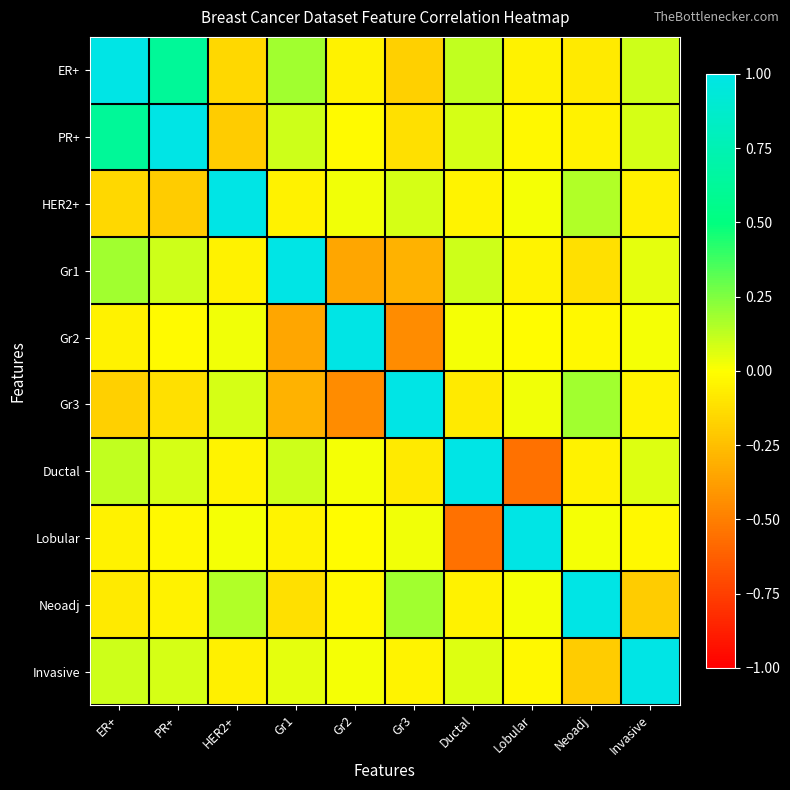

Reading right to left, transcribe all the data shown in this chart.

ER+: Invasive=0.1	Neoadj=-0.1	Lobular=-0.1	Ductal=0.1	Gr3=-0.2	Gr2=-0.1	Gr1=0.2	HER2+=-0.1	PR+=0.6	ER+=1.0
PR+: Invasive=0.1	Neoadj=-0.1	Lobular=-0.0	Ductal=0.1	Gr3=-0.1	Gr2=-0.0	Gr1=0.1	HER2+=-0.2	PR+=1.0	ER+=0.6
HER2+: Invasive=-0.1	Neoadj=0.1	Lobular=0.0	Ductal=-0.0	Gr3=0.1	Gr2=0.0	Gr1=-0.1	HER2+=1.0	PR+=-0.2	ER+=-0.1
Gr1: Invasive=0.1	Neoadj=-0.1	Lobular=-0.0	Ductal=0.1	Gr3=-0.3	Gr2=-0.3	Gr1=1.0	HER2+=-0.1	PR+=0.1	ER+=0.2
Gr2: Invasive=0.0	Neoadj=-0.0	Lobular=-0.0	Ductal=0.0	Gr3=-0.5	Gr2=1.0	Gr1=-0.3	HER2+=0.0	PR+=-0.0	ER+=-0.1
Gr3: Invasive=-0.0	Neoadj=0.2	Lobular=0.0	Ductal=-0.1	Gr3=1.0	Gr2=-0.5	Gr1=-0.3	HER2+=0.1	PR+=-0.1	ER+=-0.2
Ductal: Invasive=0.1	Neoadj=-0.1	Lobular=-0.6	Ductal=1.0	Gr3=-0.1	Gr2=0.0	Gr1=0.1	HER2+=-0.0	PR+=0.1	ER+=0.1
Lobular: Invasive=-0.0	Neoadj=0.0	Lobular=1.0	Ductal=-0.6	Gr3=0.0	Gr2=-0.0	Gr1=-0.0	HER2+=0.0	PR+=-0.0	ER+=-0.1
Neoadj: Invasive=-0.2	Neoadj=1.0	Lobular=0.0	Ductal=-0.1	Gr3=0.2	Gr2=-0.0	Gr1=-0.1	HER2+=0.1	PR+=-0.1	ER+=-0.1
Invasive: Invasive=1.0	Neoadj=-0.2	Lobular=-0.0	Ductal=0.1	Gr3=-0.0	Gr2=0.0	Gr1=0.1	HER2+=-0.1	PR+=0.1	ER+=0.1